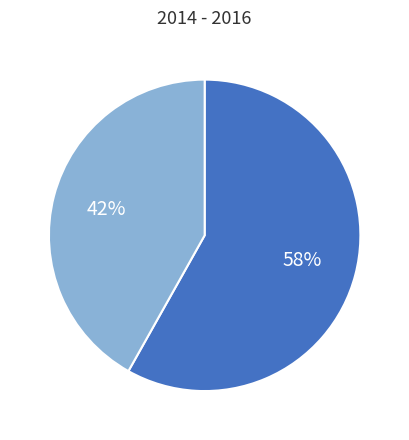

To the nearest percent, what is the difference between the largest and smallest slice percentages?

16%